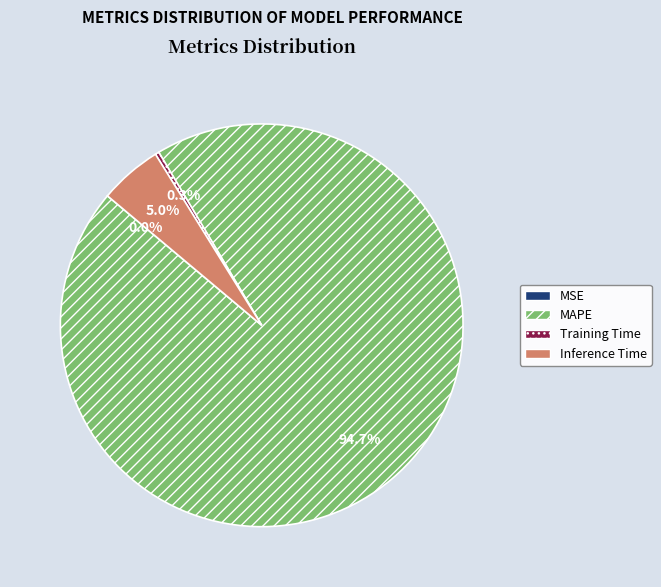

What percentage is NOT represented by Inference Time?

95.0%